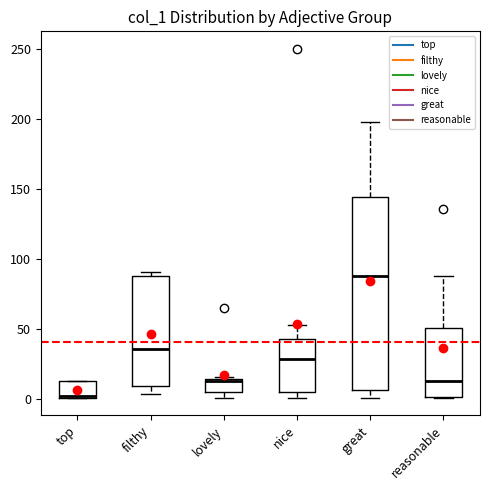

Comparing the boxes themselves (not the whiskers), which one is the tallest?

great